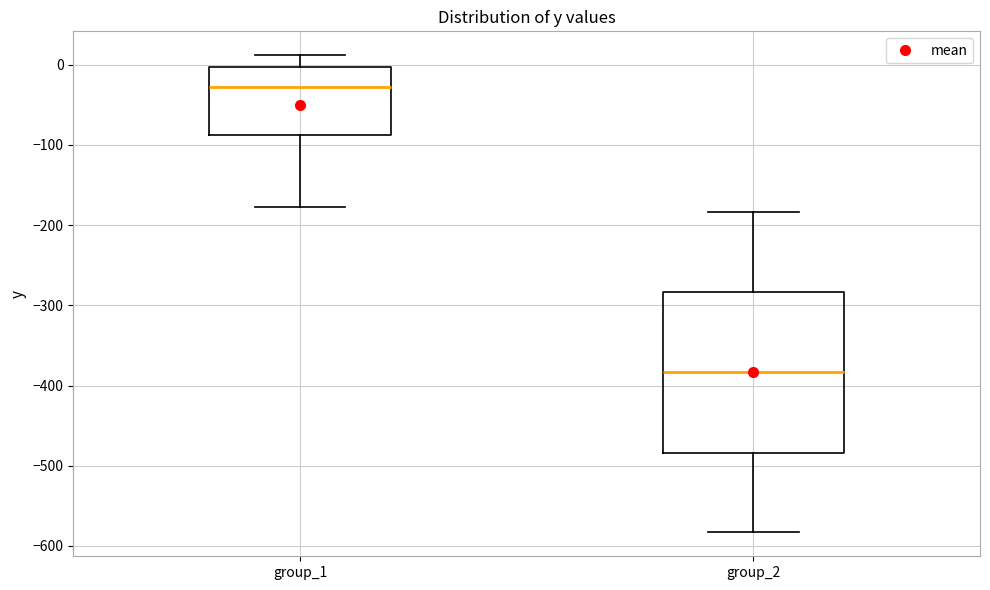

Where is the lower edge of the box for group_1 on the y-axis? The values are not printed on the chart, so give them approximately, as read against the axis.

-90